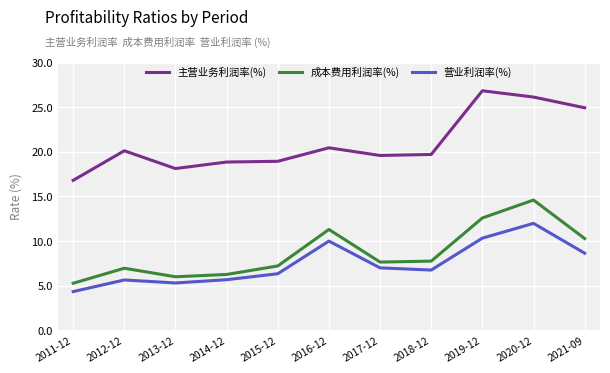

True or false: 营业利润率(%) and 主营业务利润率(%) intersect in this chart.

False